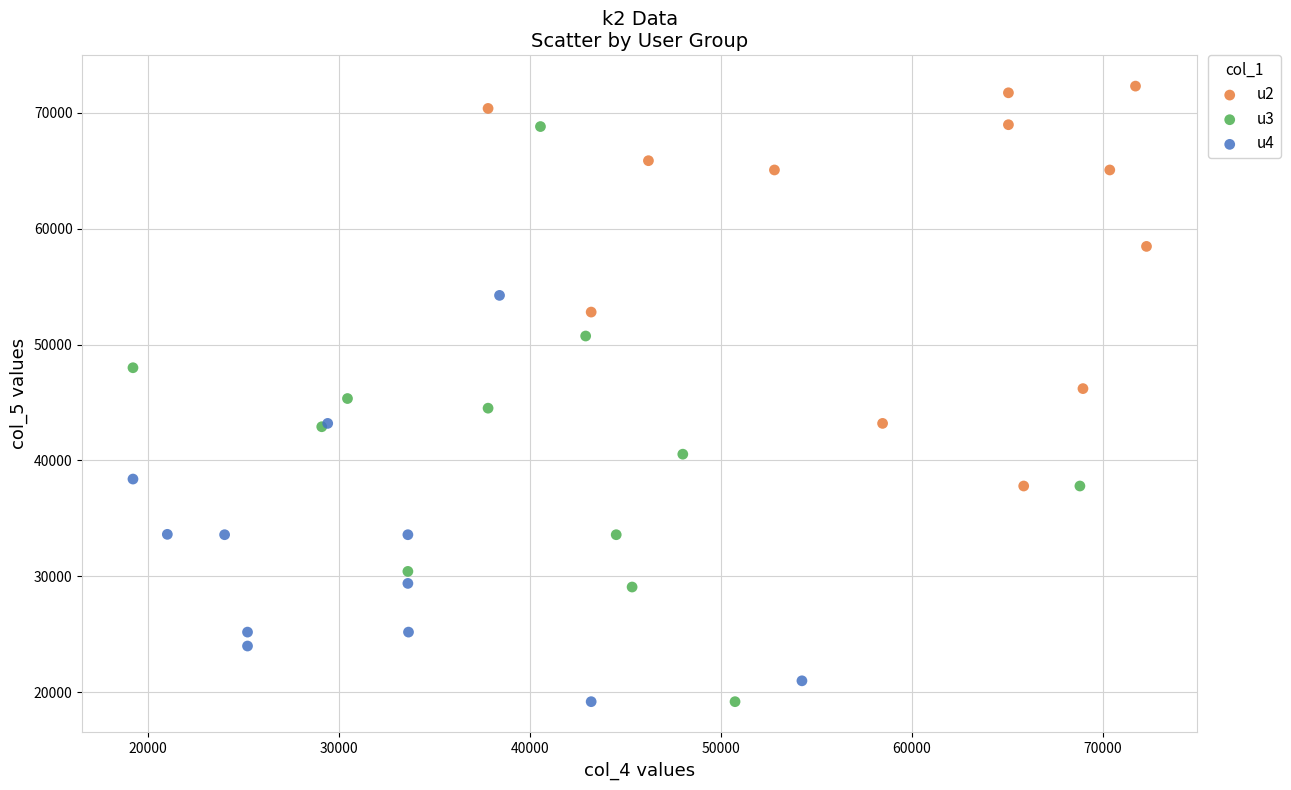

Which series reaches the maximum Y coordinate?

u2